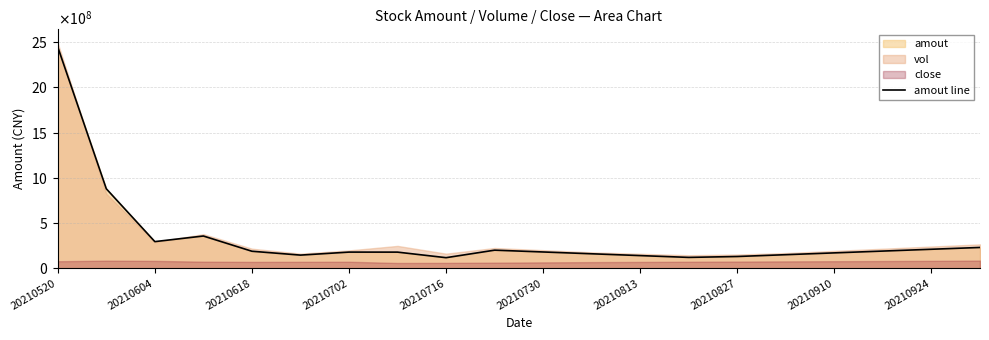

What value does the data have at 20210827?

130000000